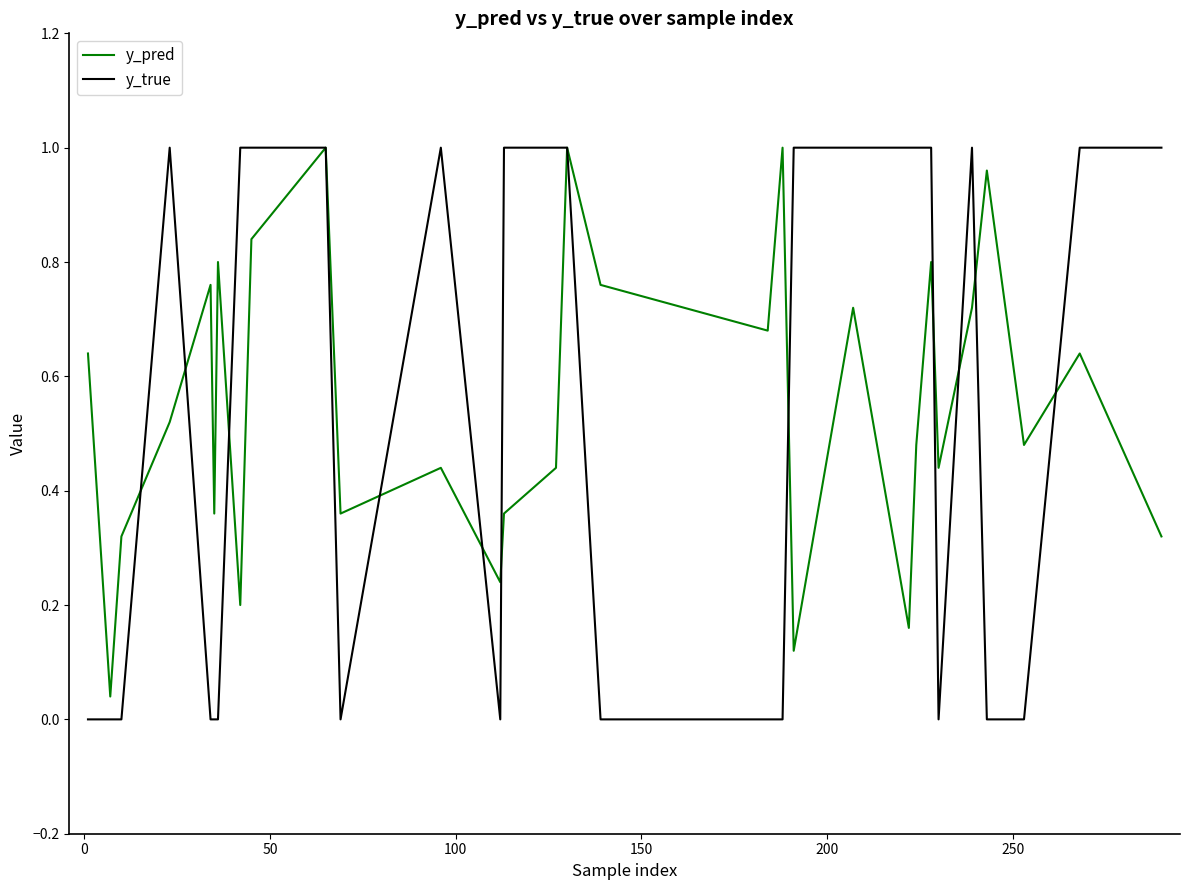

Which series has the largest range (max minus min)?

y_true